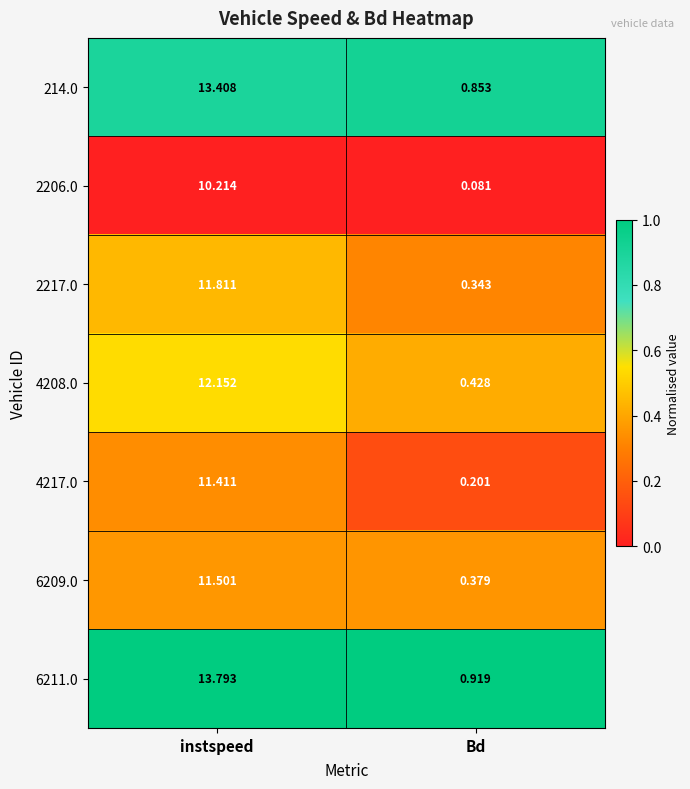

At which label does 2217.0 first exceed 11?

instspeed